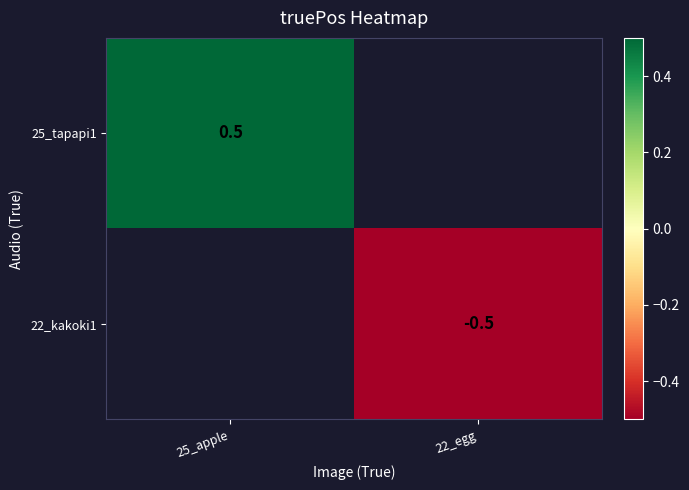

What is the smallest value displayed?

-0.5